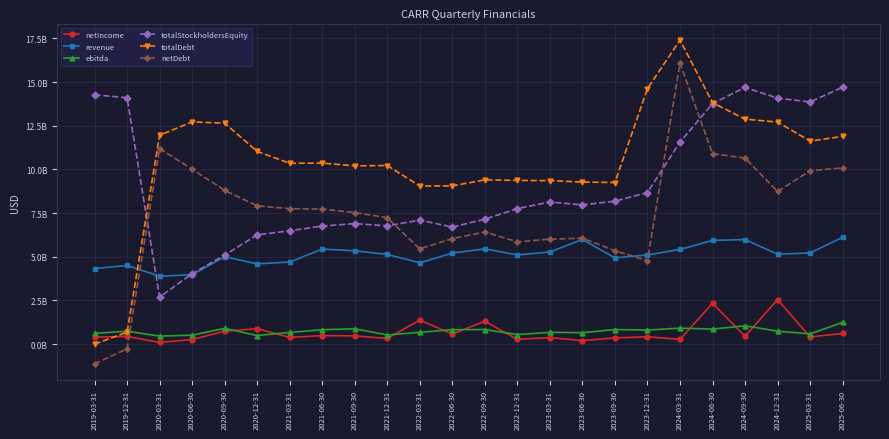

The value of netIncome at 2022-03-31 is 2167154684. True or false?

False